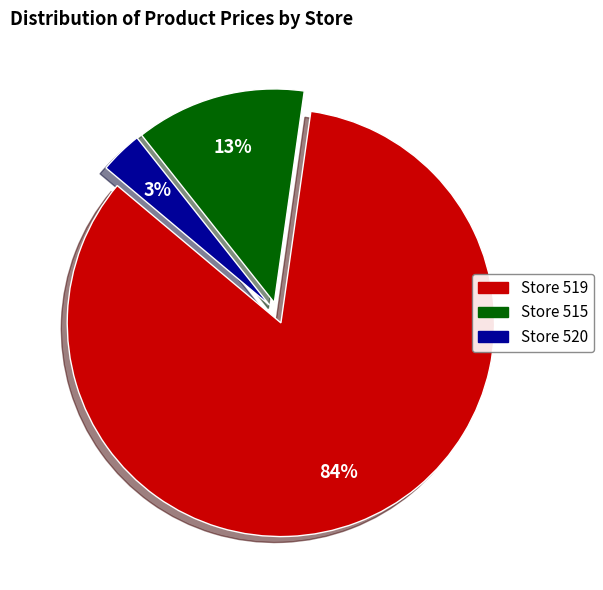

To the nearest percent, what is the difference between the largest and smallest slice percentages?

81%